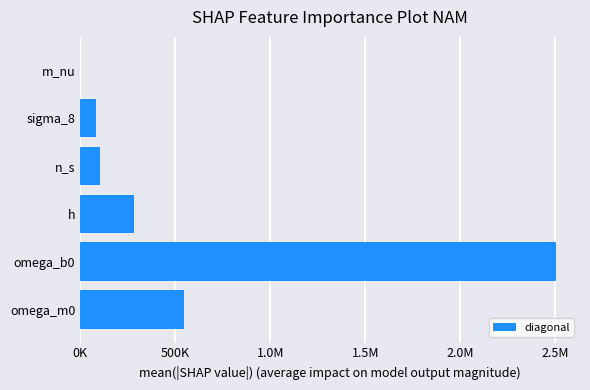

What is the smallest value displayed?

1160.8